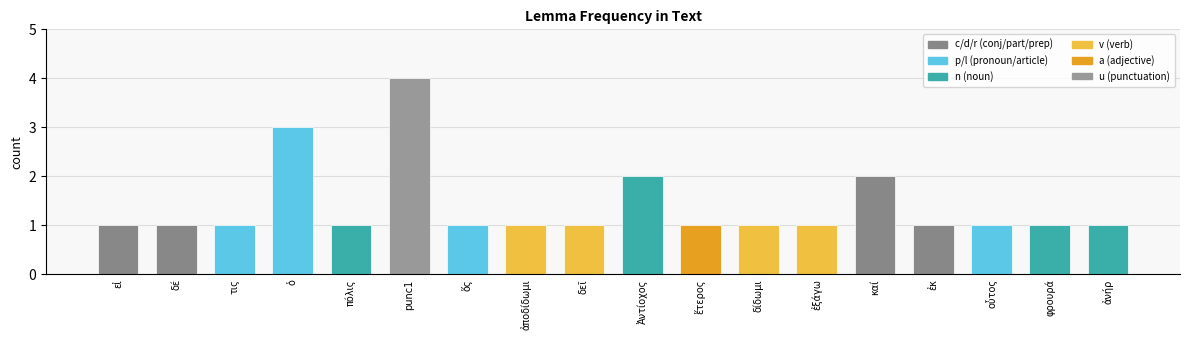

What is the label of the 2nd bar from the left?

δέ